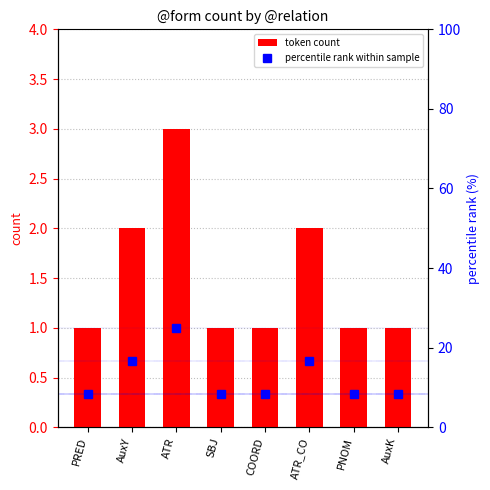

What is the difference between the maximum and minimum values in the token count series?

2